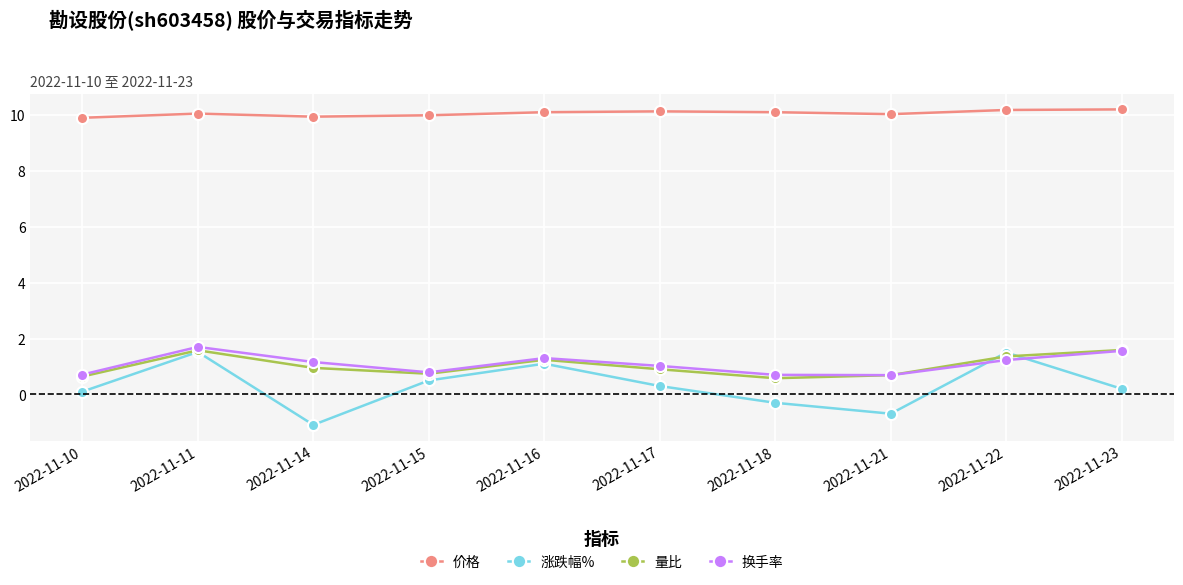

Read the 涨跌幅% value at 2022-11-17.

0.3